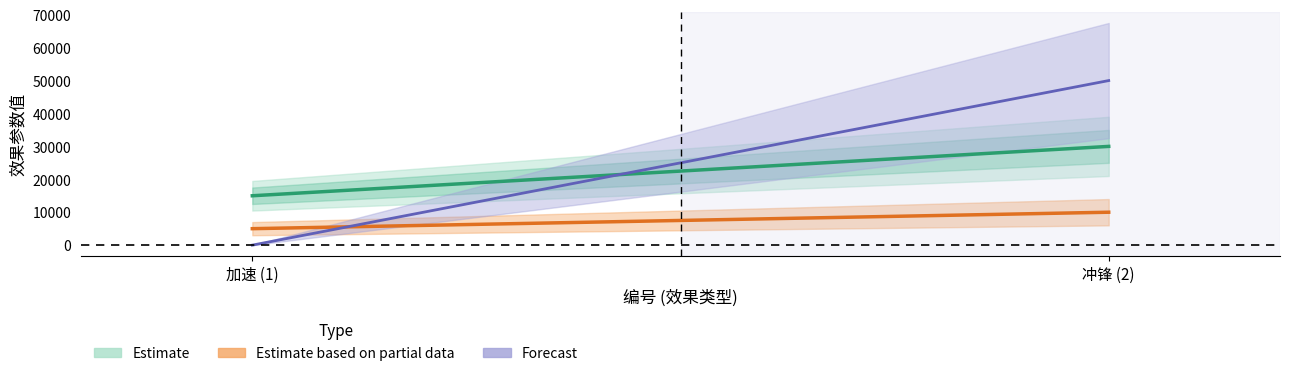

Reading left to right, list all the values displayed in this chart.

效果CD时间: 0	50000
持续时间: 5000	10000
效果参数: 15000	30000